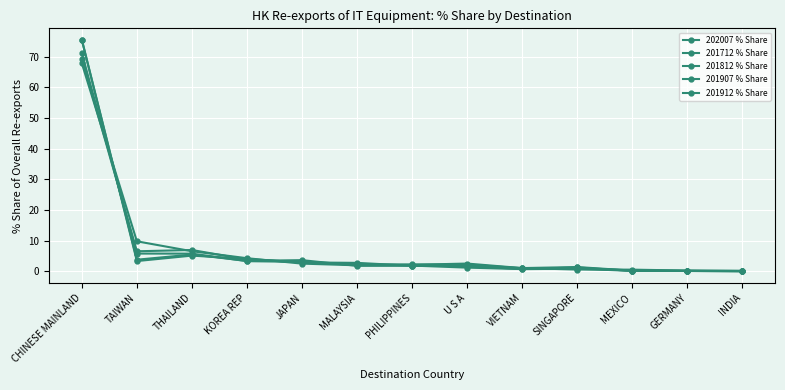

Count the number of categories in the chart.

13